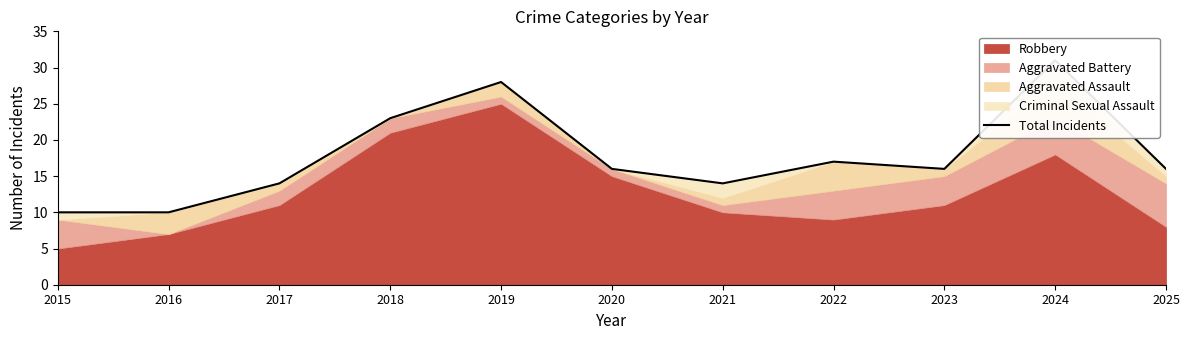

Reading right to left, extract all data points from this chart.

2025=16	2024=31	2023=16	2022=17	2021=14	2020=16	2019=28	2018=23	2017=14	2016=10	2015=10